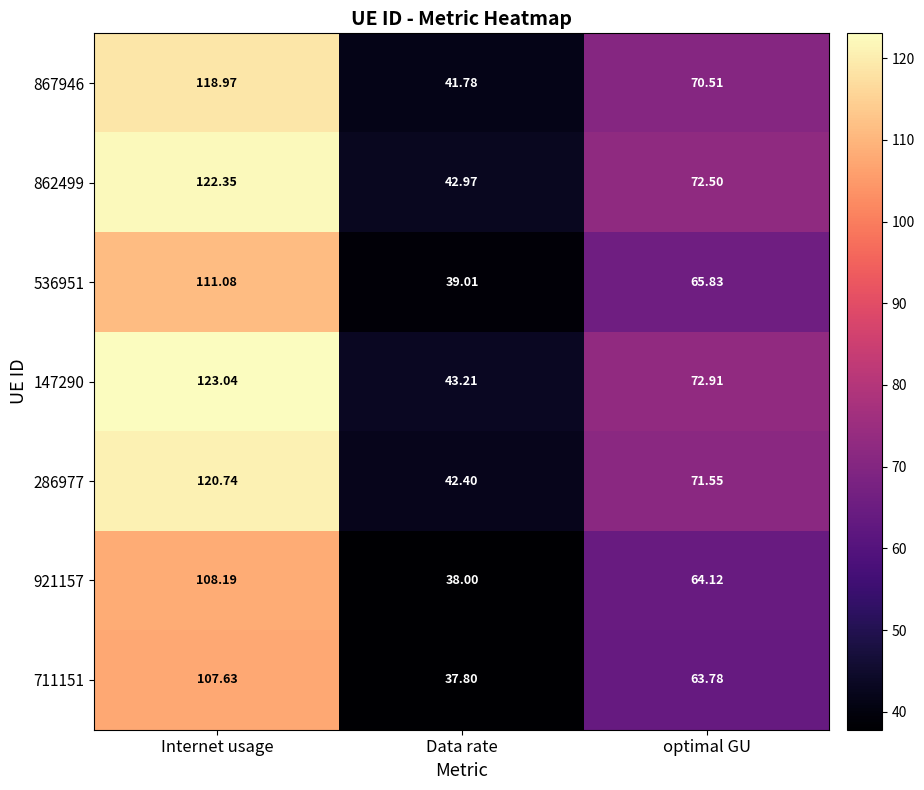

Which category has the lowest value in the 536951 series?

Data rate